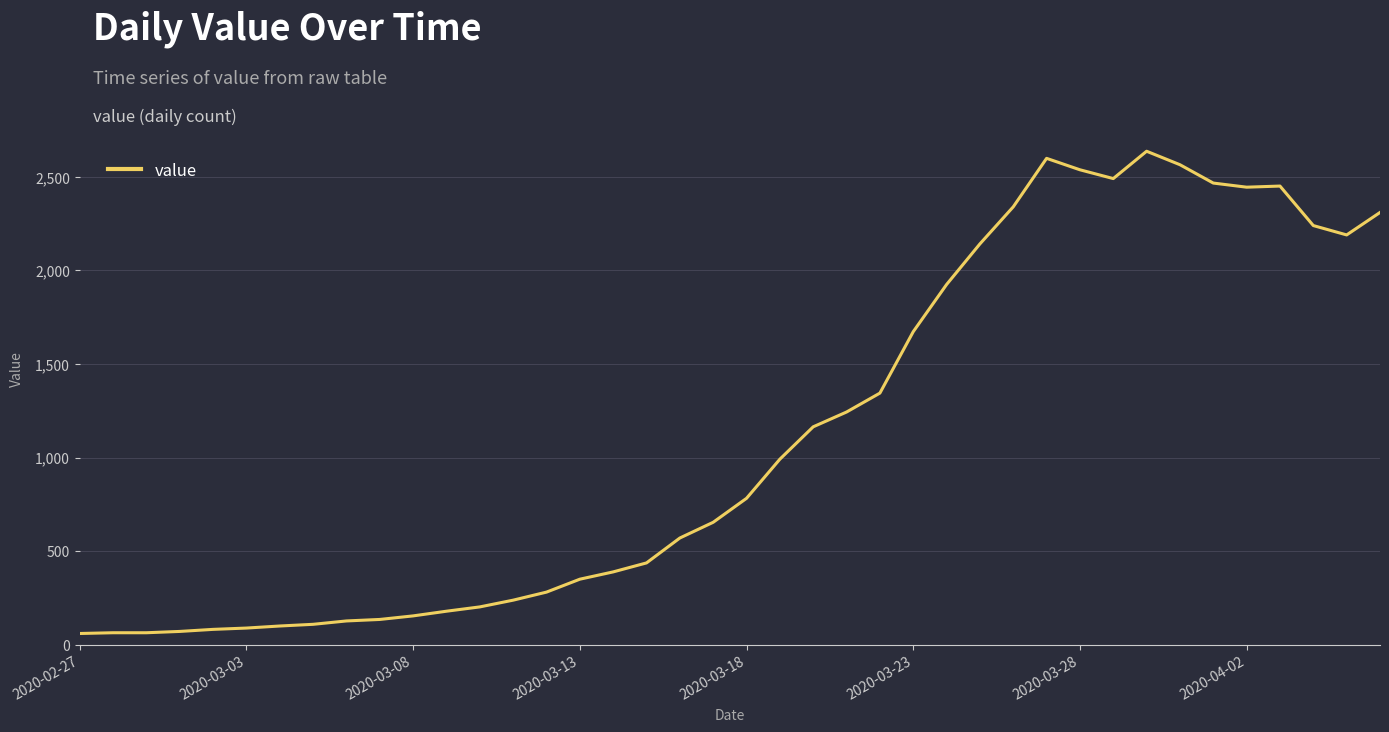

What is the greatest value displayed?

2637